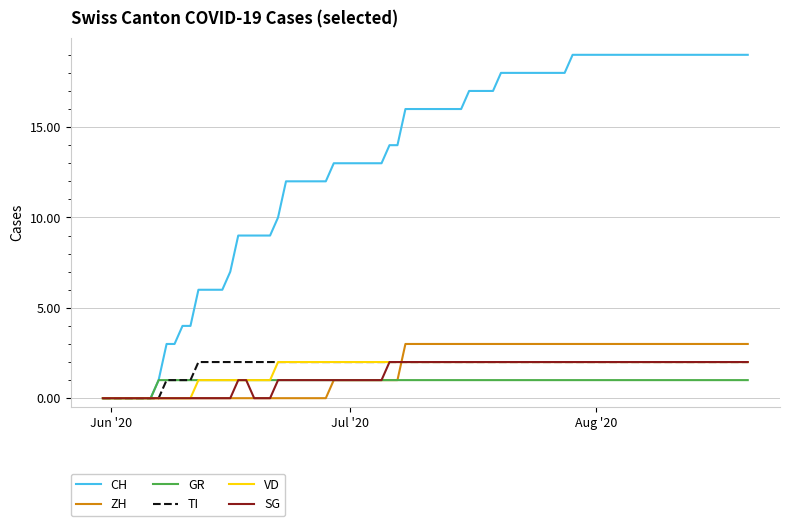

Which series has the largest range (max minus min)?

CH